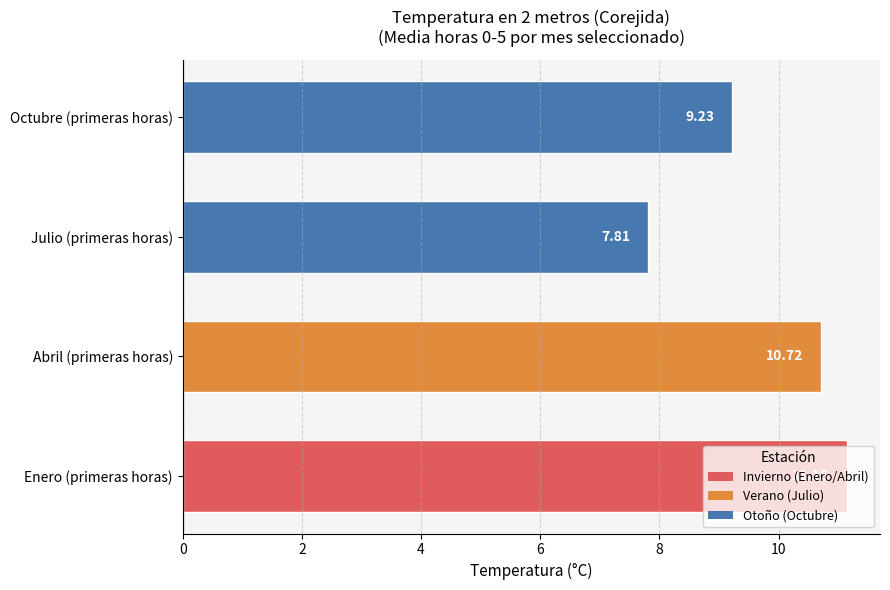

What is the average value?

9.7